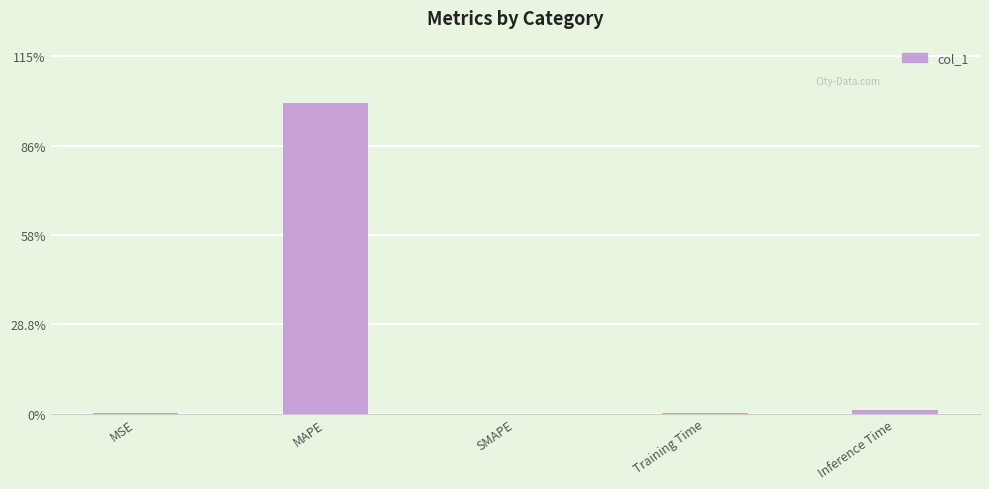

True or false: the data shows 0.0 at SMAPE.

True